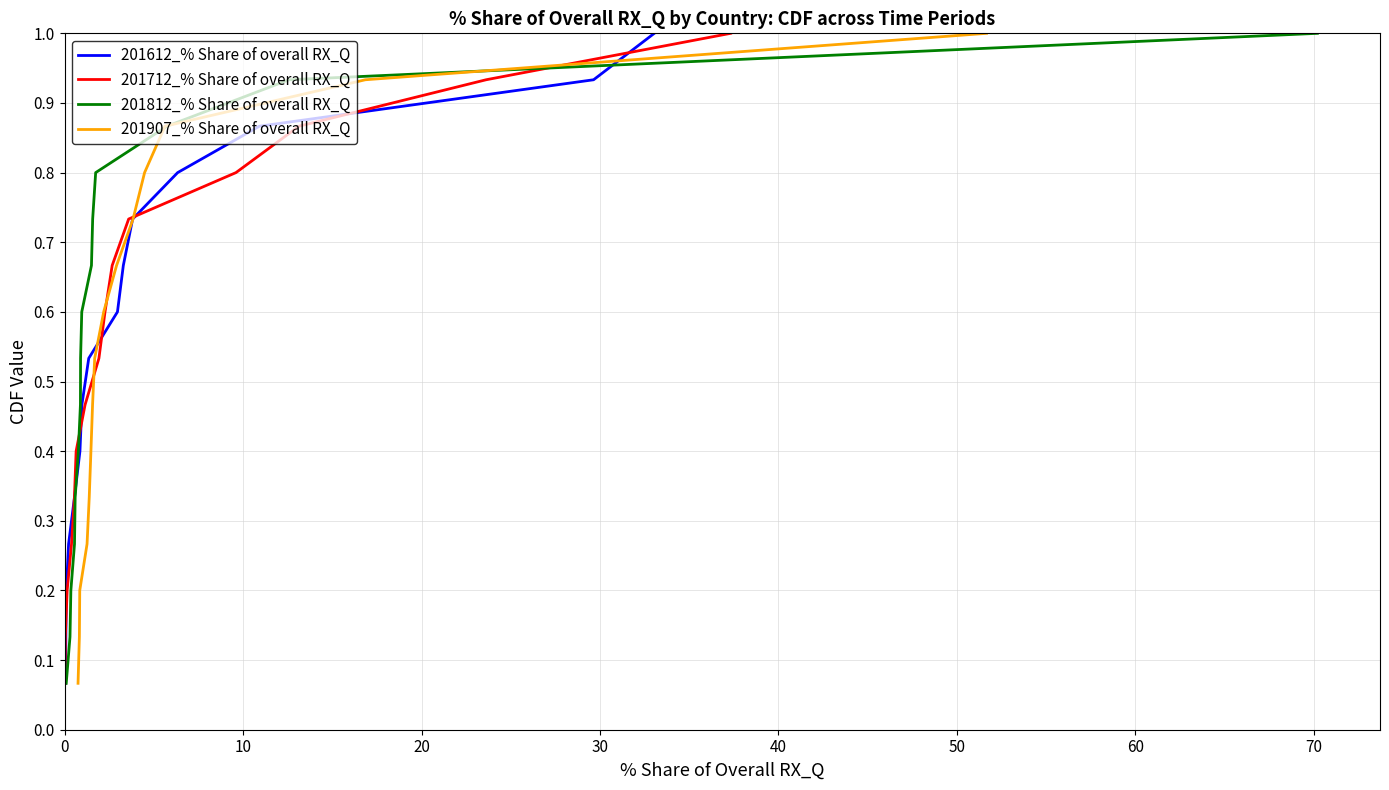

Reading right to left, transcribe all the data shown in this chart.

201612_% Share of overall RX_Q: 1.0	0.9	0.9	0.8	0.7	0.7	0.6	0.5	0.5	0.4	0.3	0.3	0.2	0.1	0.1
201712_% Share of overall RX_Q: 1.0	0.9	0.9	0.8	0.7	0.7	0.6	0.5	0.5	0.4	0.3	0.3	0.2	0.1	0.1
201812_% Share of overall RX_Q: 1.0	0.9	0.9	0.8	0.7	0.7	0.6	0.5	0.5	0.4	0.3	0.3	0.2	0.1	0.1
201907_% Share of overall RX_Q: 1.0	0.9	0.9	0.8	0.7	0.7	0.6	0.5	0.5	0.4	0.3	0.3	0.2	0.1	0.1